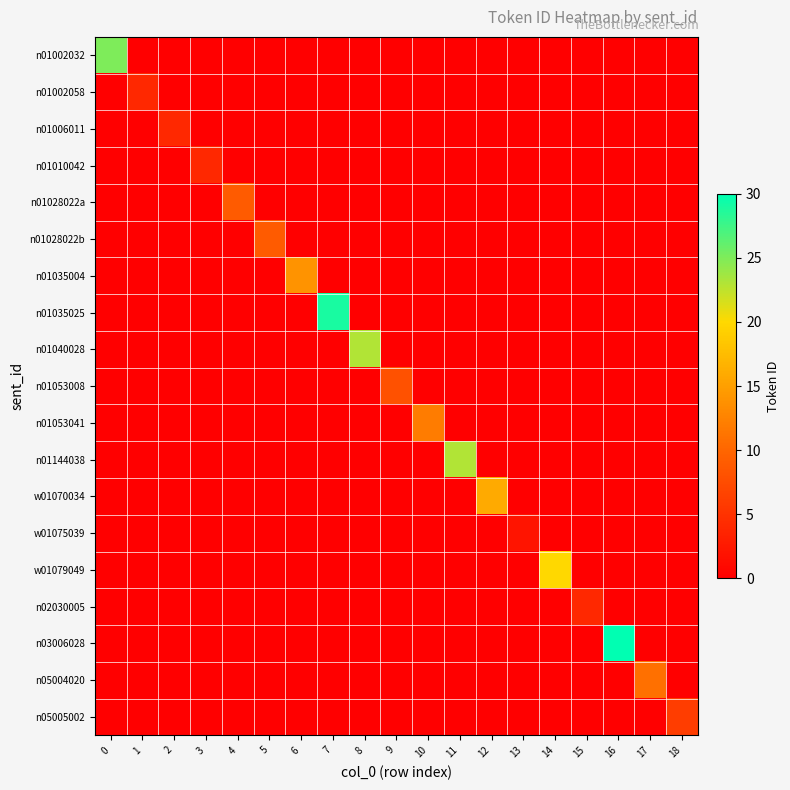

Which series changed the most between 4 and 10?

n01053041